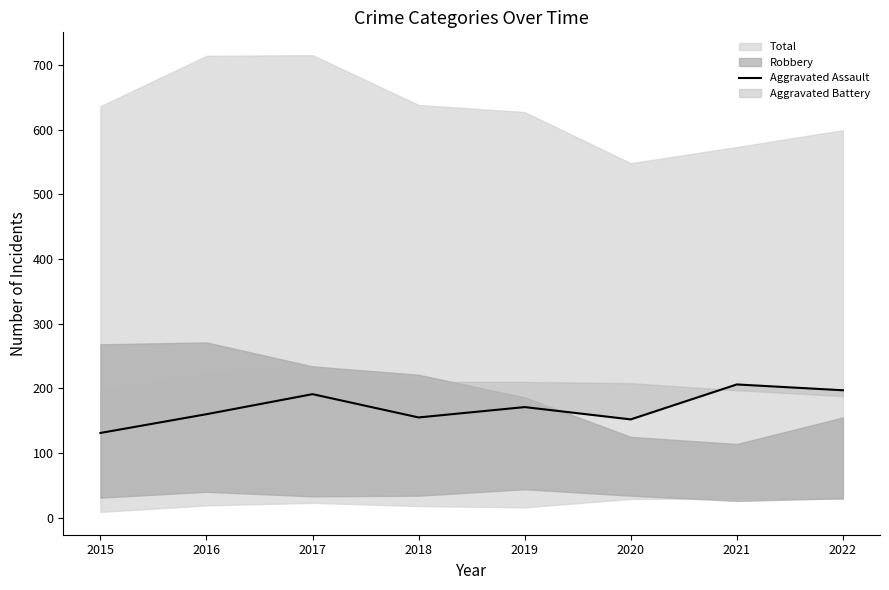

List the labels in order of value, smallest first.

2015, 2020, 2018, 2016, 2019, 2017, 2022, 2021